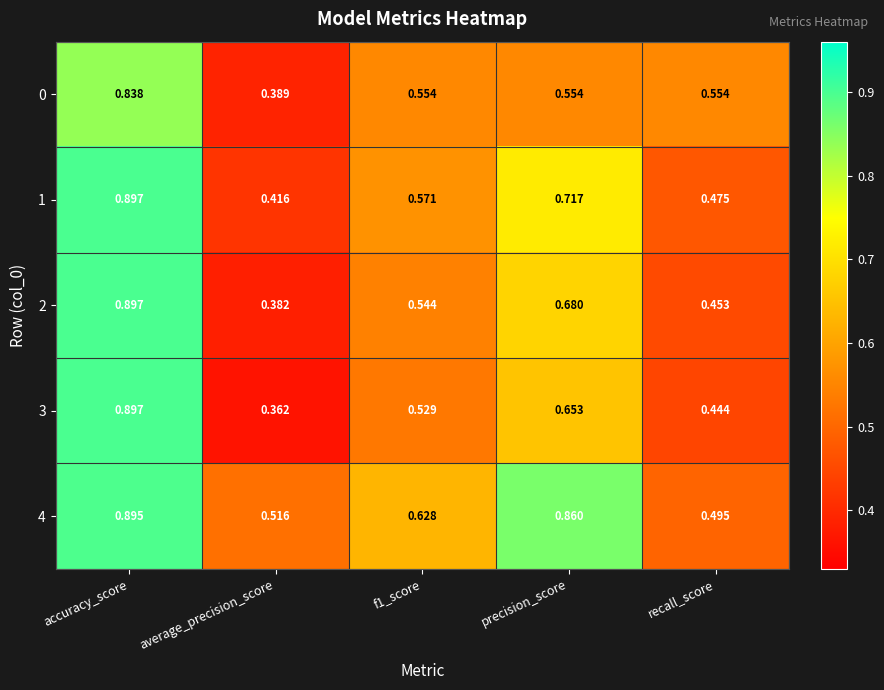

Which category has the lowest value in the 2 series?

average_precision_score